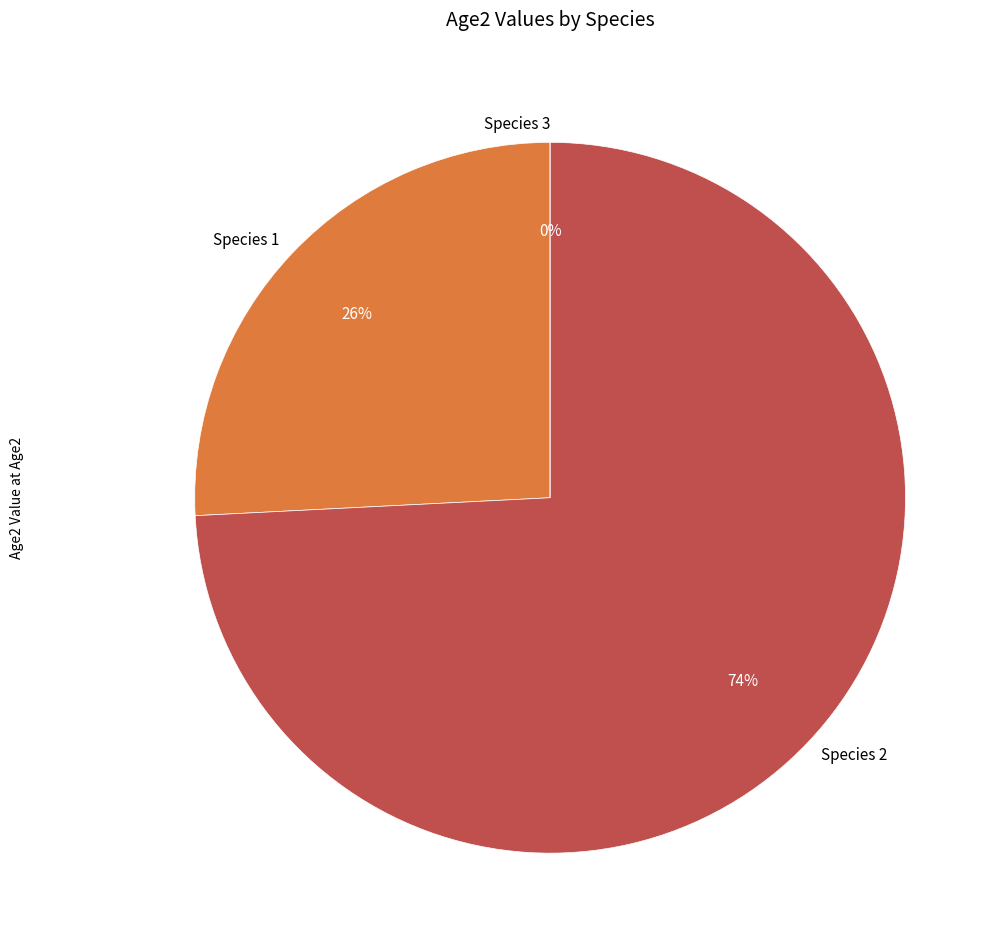

How many segments does this pie chart have?

3